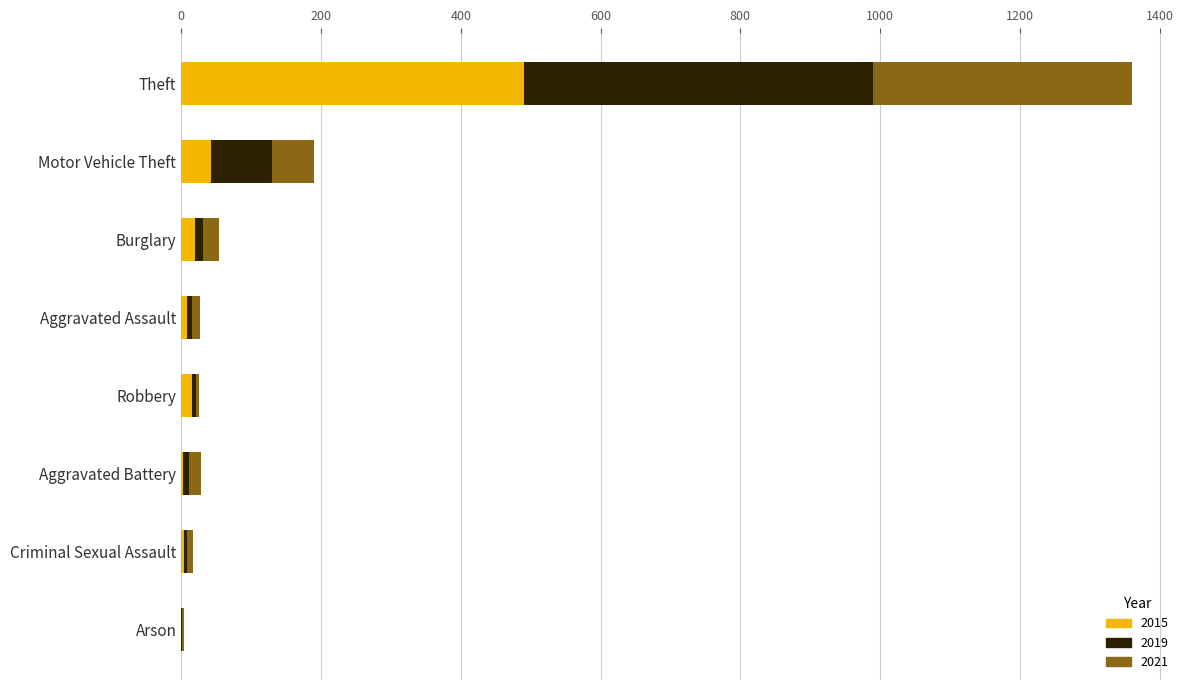

The value of 2015 at Theft is 217. True or false?

False